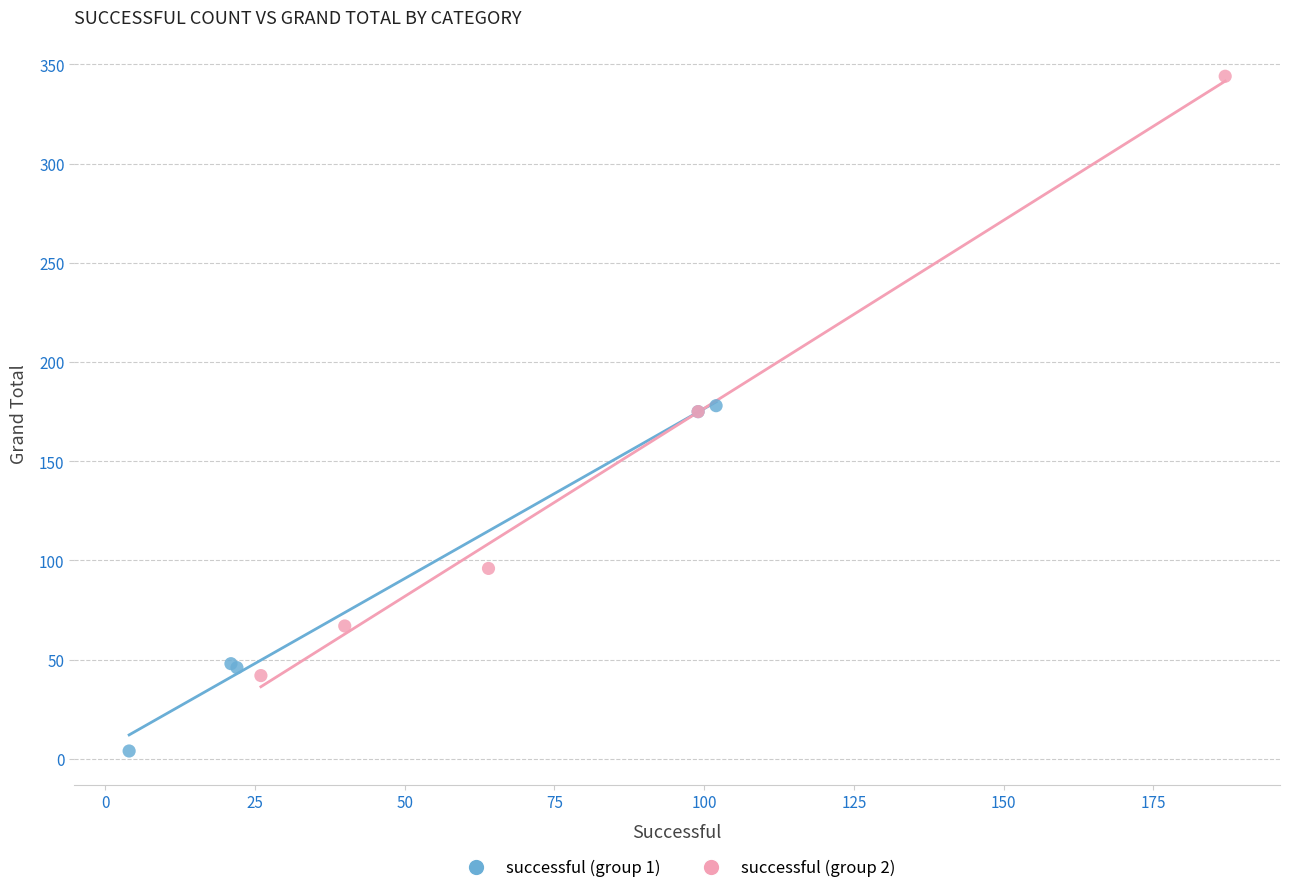

Which series contains the highest Y value?

successful (group 2)